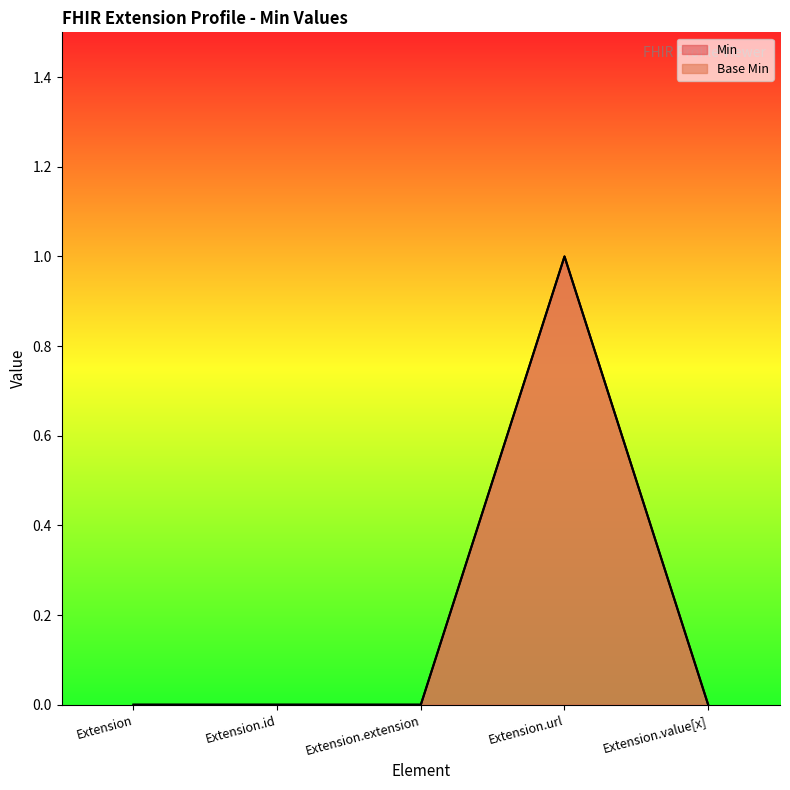

True or false: Min has a value of 0 at Extension.

True